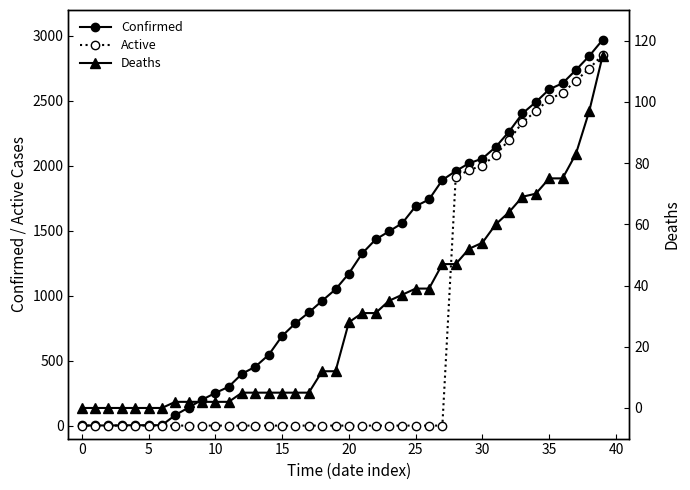

What is the approximate value of Confirmed at 19, to the nearest 50?

1050